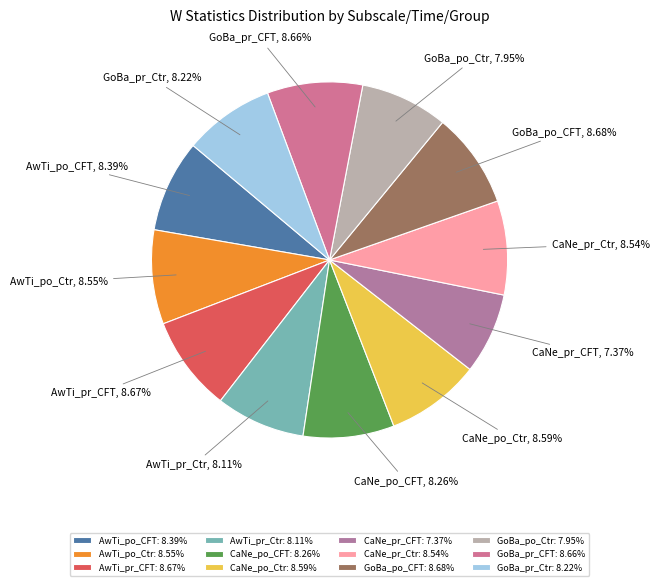

Does any single category account for the majority?

No